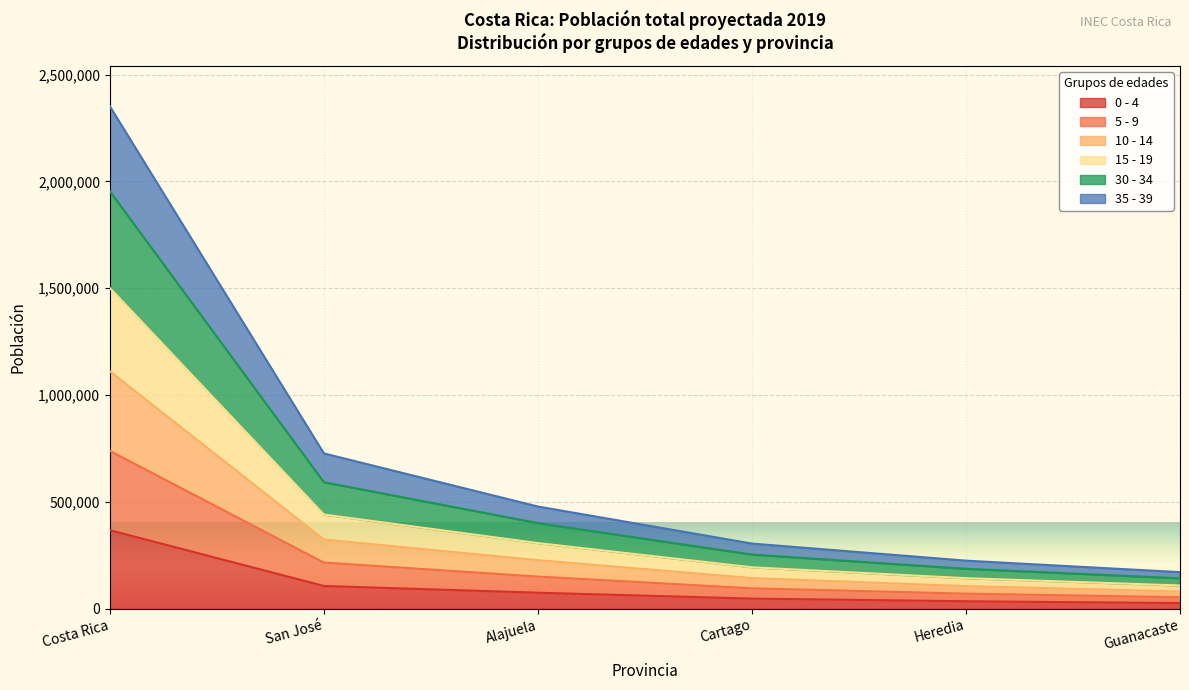

Which series has the largest range (max minus min)?

30 - 34